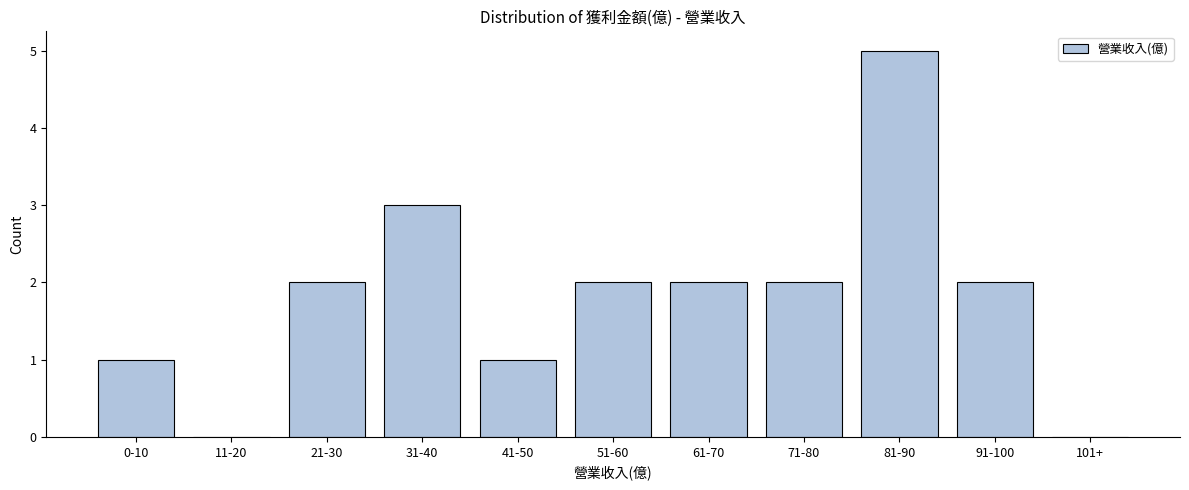

Reading left to right, transcribe all the data shown in this chart.

0-10=1	11-20=0	21-30=2	31-40=3	41-50=1	51-60=2	61-70=2	71-80=2	81-90=5	91-100=2	101+=0